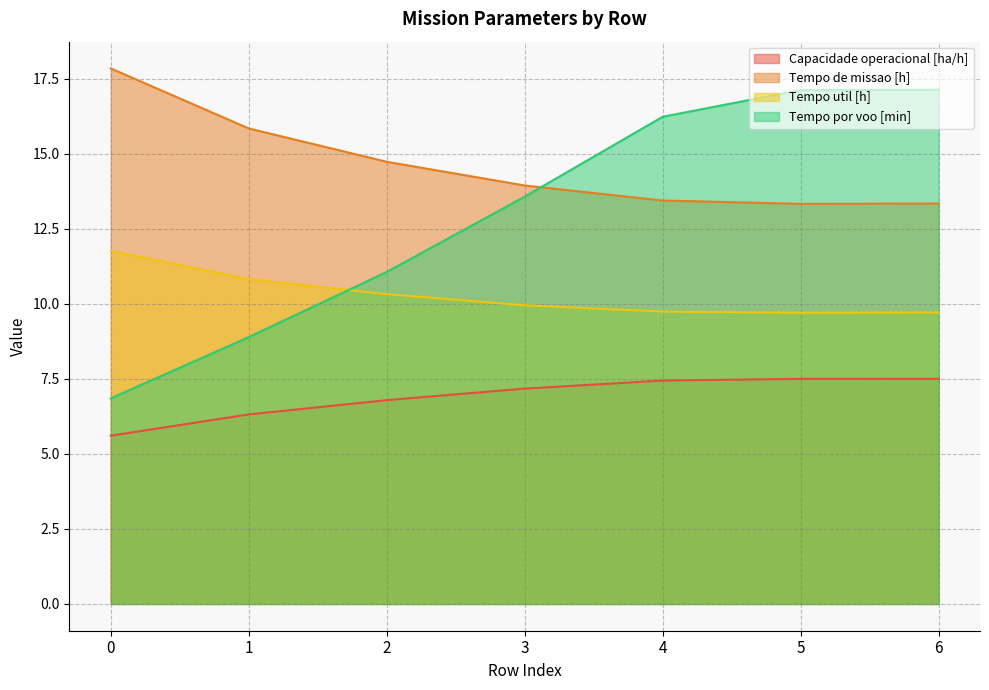

What is the value of the Tempo por voo [min] point at the 1st from the left?

6.8